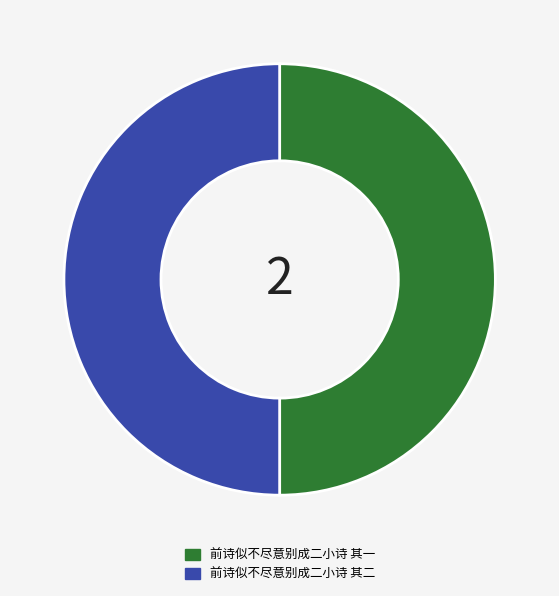

Is it true that 前诗似不尽意别成二小诗 其一 is 41% of the pie?

False